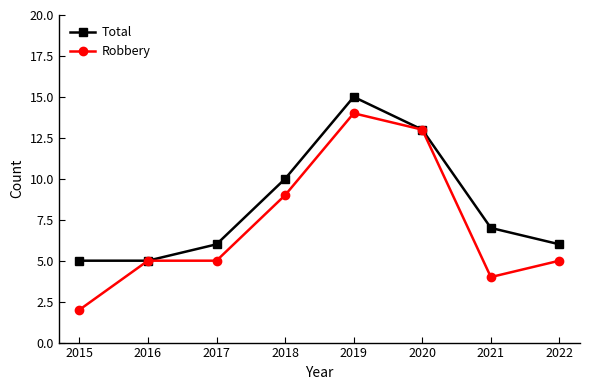

What is the approximate value of Total at 2021?

7